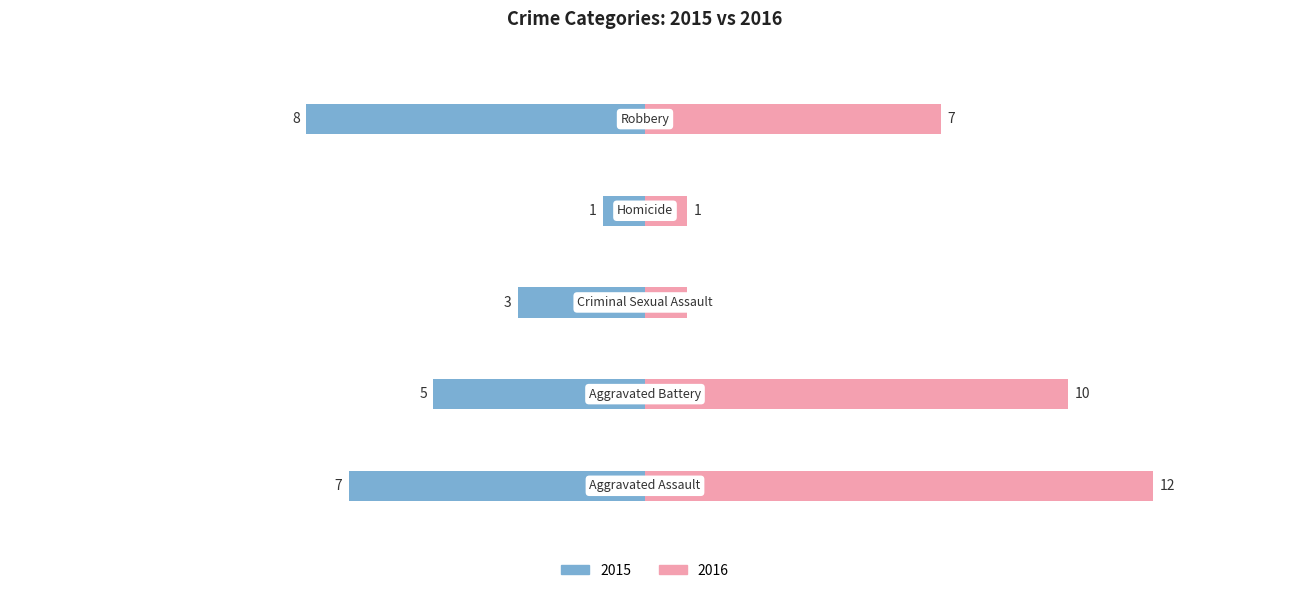

Which has a higher value, Criminal Sexual Assault or Aggravated Assault?

Aggravated Assault